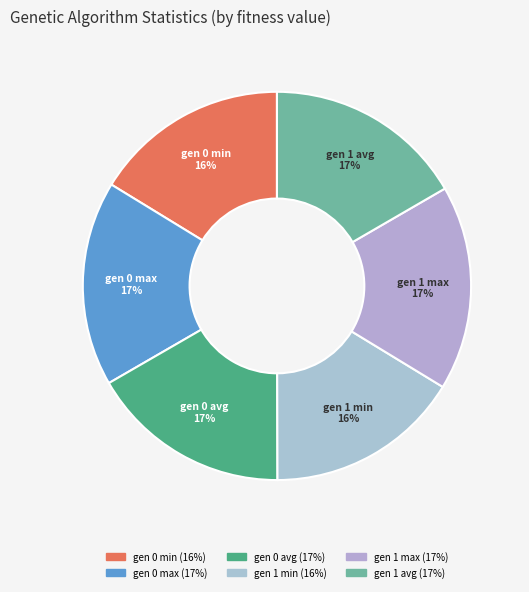

The gen 0 min slice represents 2% of the pie. True or false?

False